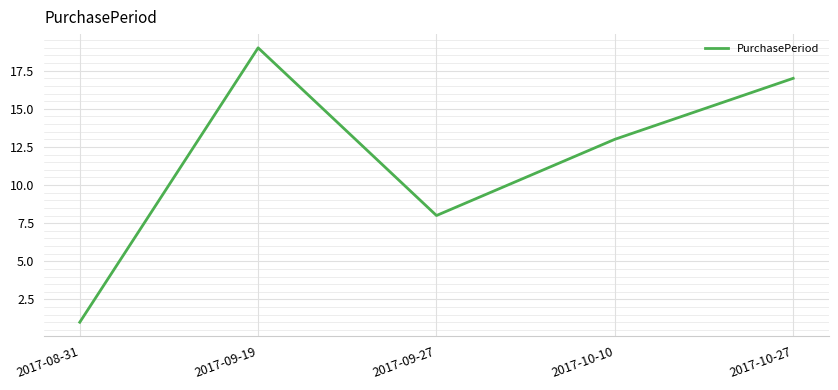

Reading left to right, list all the values displayed in this chart.

2017-08-31=1	2017-09-19=19	2017-09-27=8	2017-10-10=13	2017-10-27=17